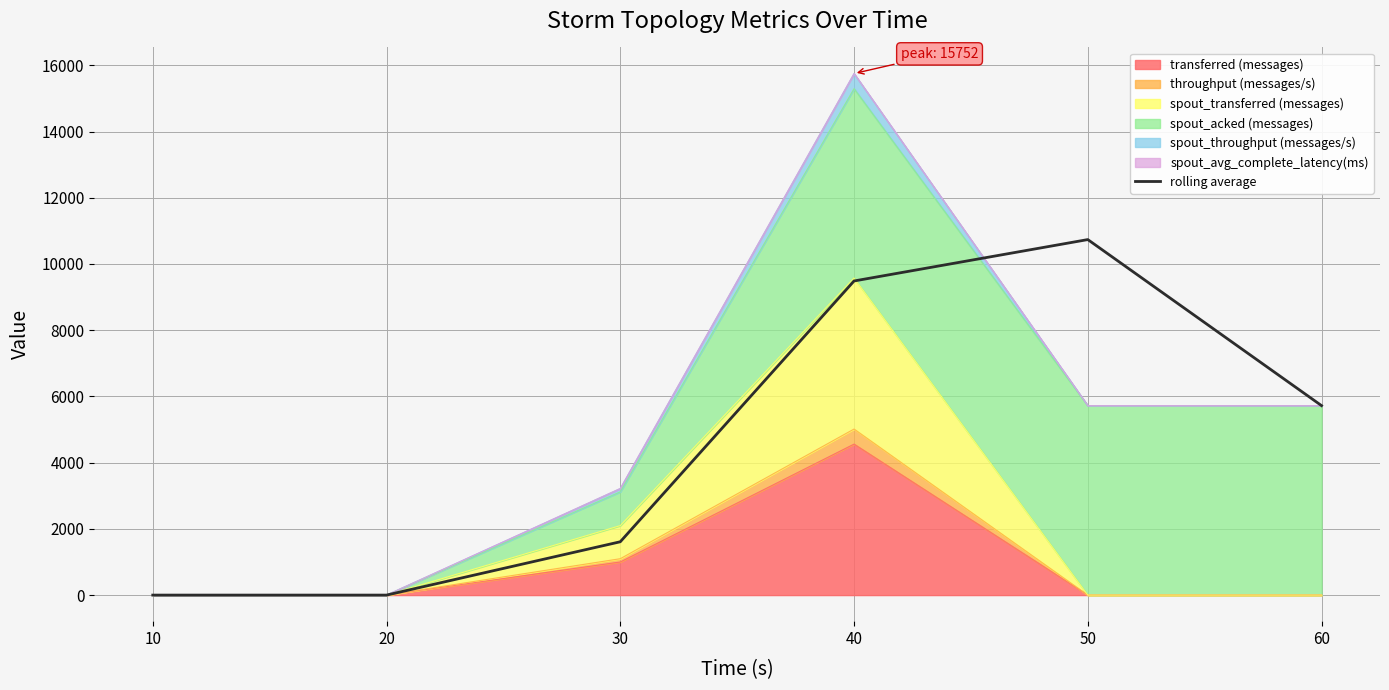

The chart shows a value of 1667.8 at 60. True or false?

False